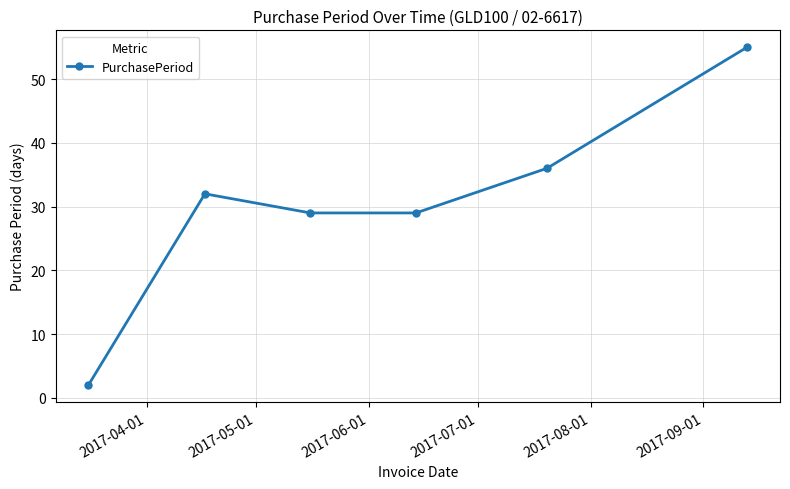

What is the value of the 6th point from the left?

55